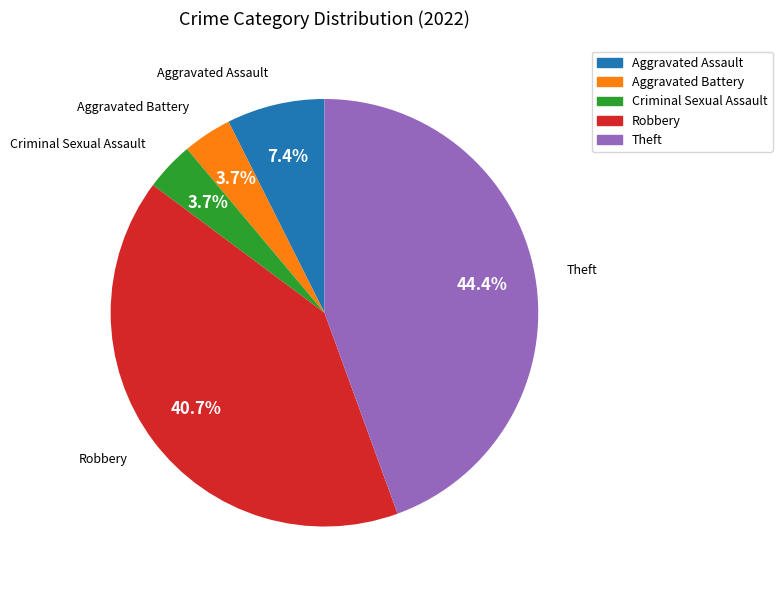

To the nearest percent, what portion does Aggravated Assault represent?

7%